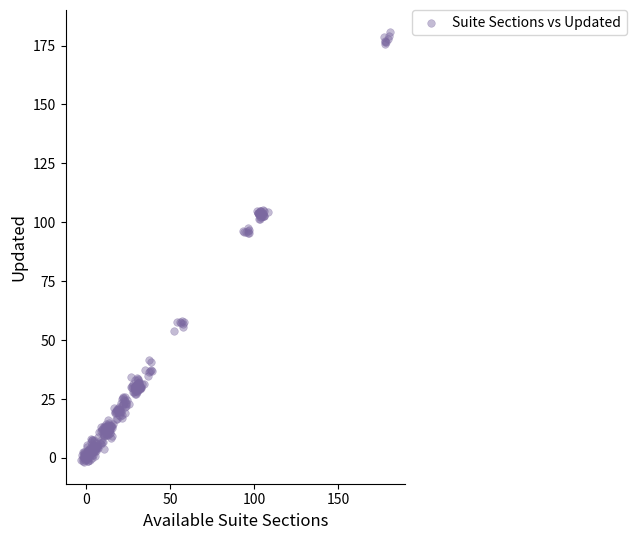

What is the range of Y values (max minus min)?

182.7